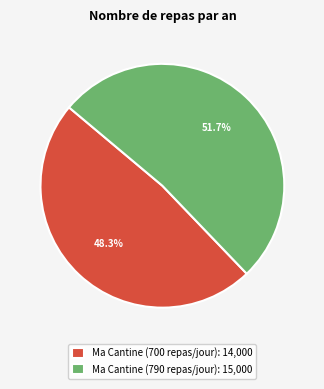

Which has a higher value, Ma Cantine (790 repas/jour) or Ma Cantine (700 repas/jour)?

Ma Cantine (790 repas/jour)